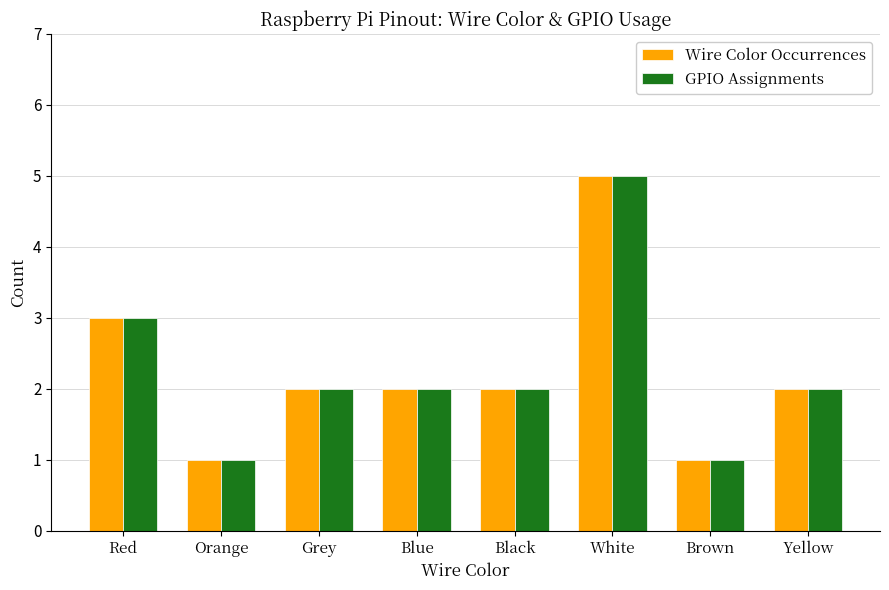

The value of Wire Color Occurrences at Orange is 1. True or false?

True